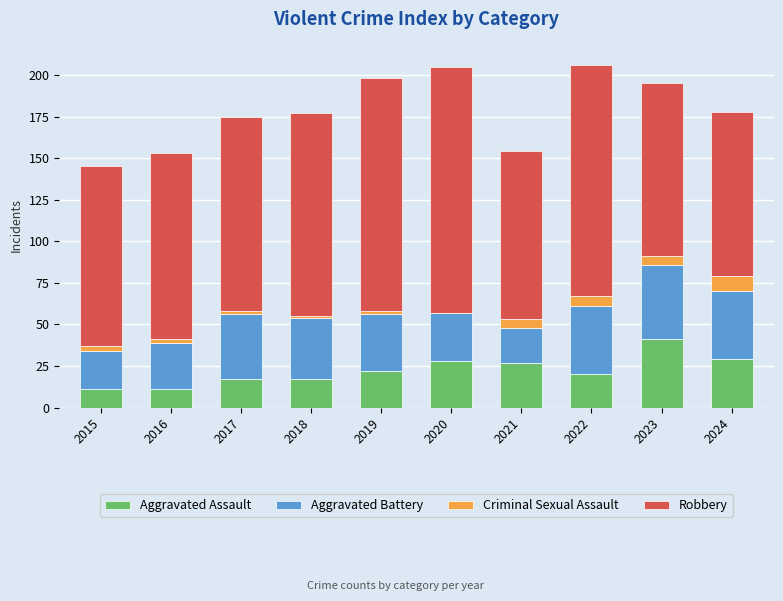

What is the highest value of the Aggravated Assault series?

41